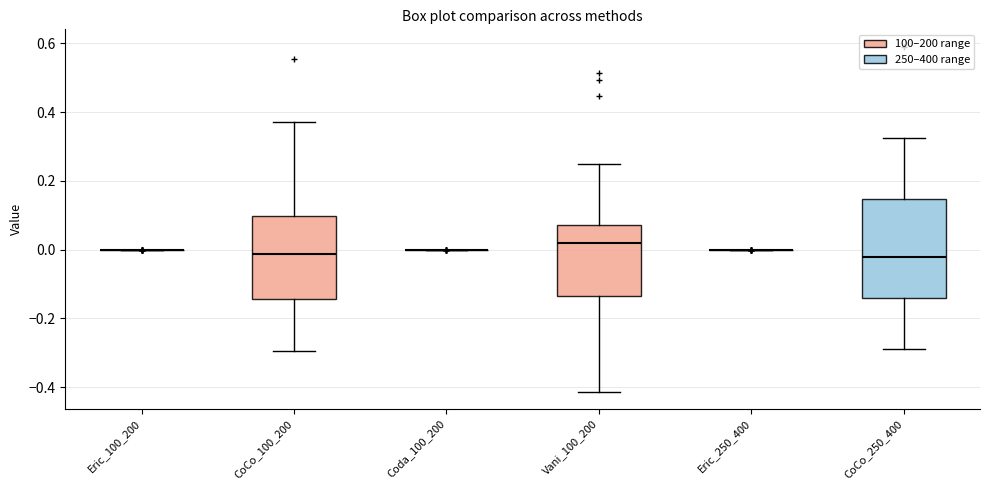

Comparing the boxes themselves (not the whiskers), which one is the tallest?

CoCo_250_400